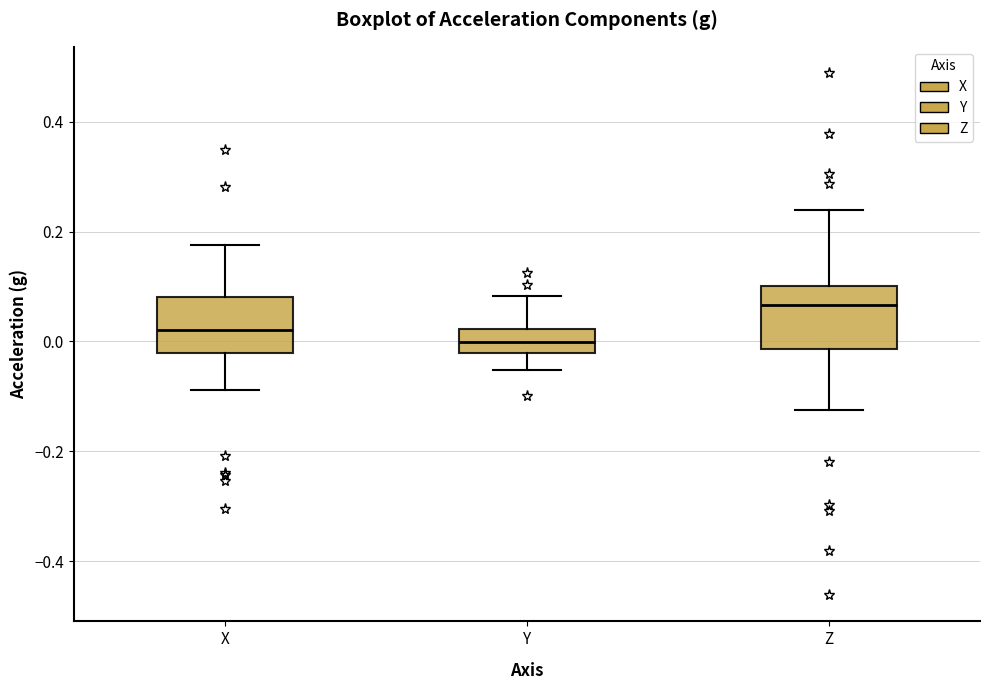

Reading left to right, transcribe this box plot: for each box, give where its median line is, the range the box spans, and where its two whiskers end, as read against the y-axis. The values are not printed on the chart, so give them approximately, as read against the axis.

X: median 0.02, box -0.02 to 0.08, whiskers -0.08 to 0.18
Y: median 0.00, box -0.02 to 0.02, whiskers -0.06 to 0.08
Z: median 0.06, box -0.02 to 0.10, whiskers -0.12 to 0.24